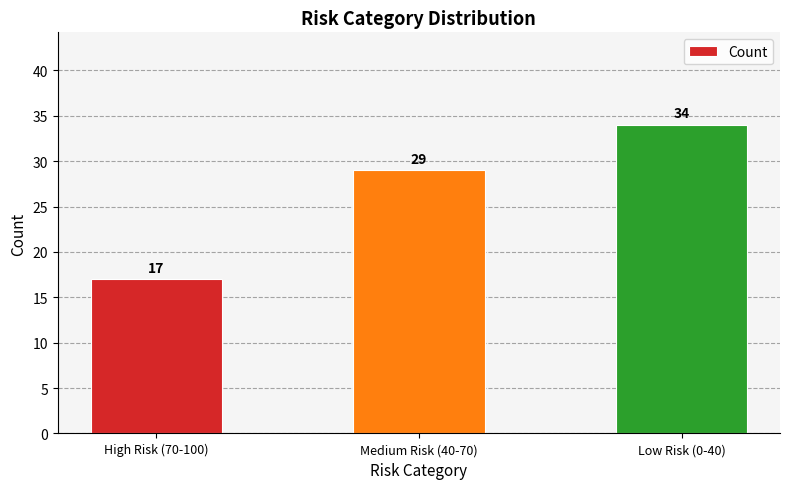

True or false: the data shows 34 at Low Risk (0-40).

True